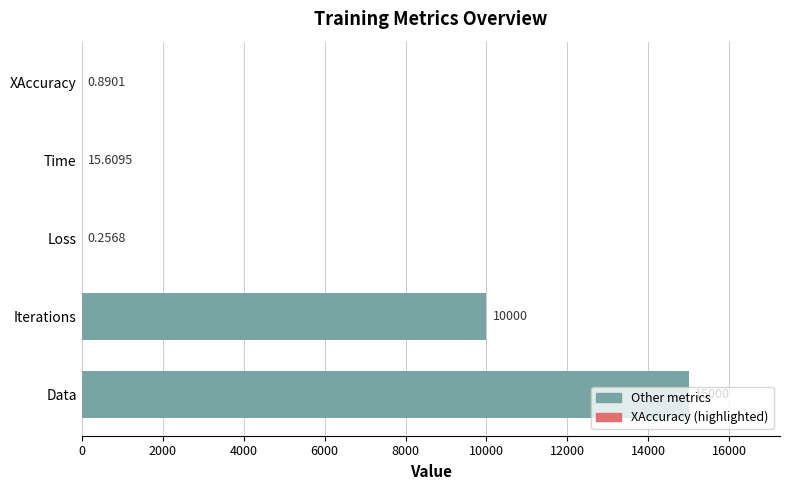

Between Iterations and Loss, which is larger?

Iterations